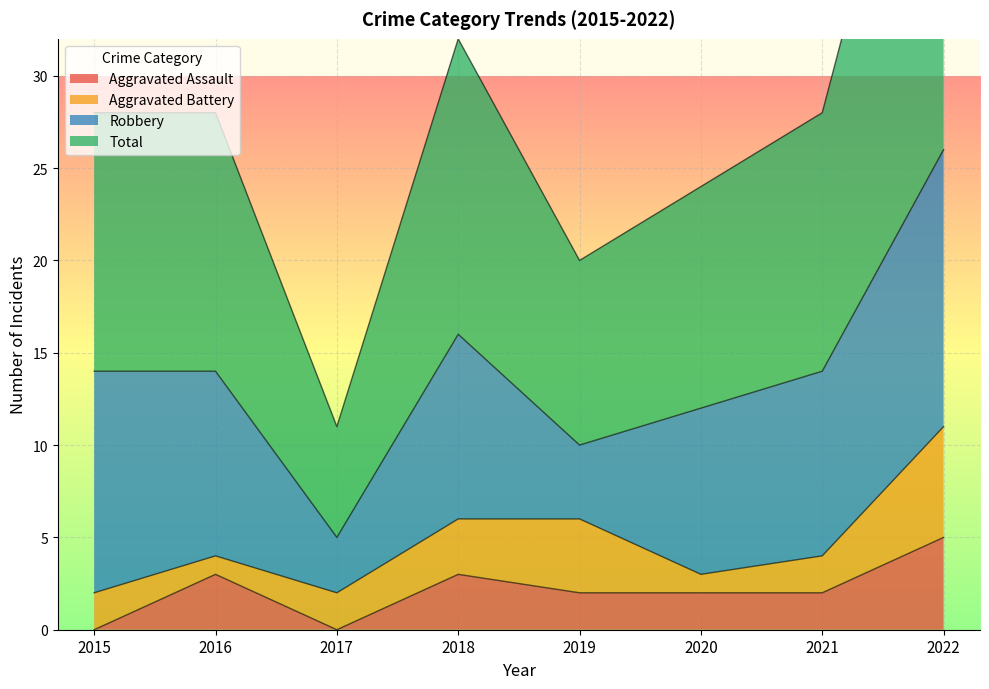

The value of Aggravated Assault at 2015 is 2. True or false?

False